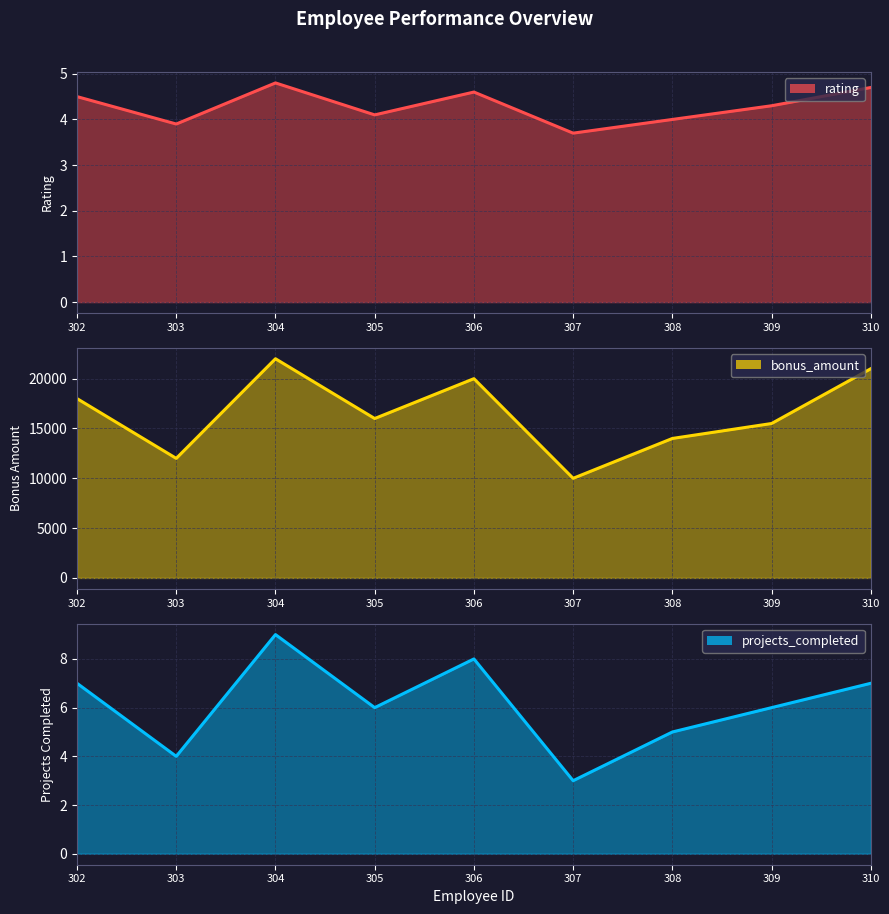

Reading left to right, transcribe all the data shown in this chart.

rating: 302=4.5	303=3.9	304=4.8	305=4.1	306=4.6	307=3.7	308=4.0	309=4.3	310=4.7
bonus_amount: 302=18000.0	303=12000.0	304=22000.0	305=16000.0	306=20000.0	307=10000.0	308=14000.0	309=15500.0	310=21000.0
projects_completed: 302=7.0	303=4.0	304=9.0	305=6.0	306=8.0	307=3.0	308=5.0	309=6.0	310=7.0